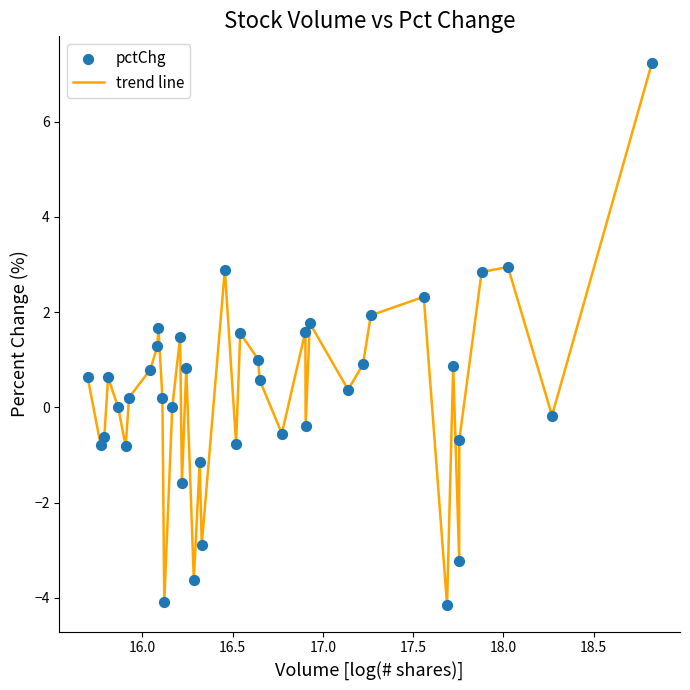

What is the maximum value shown in the chart?

7.2